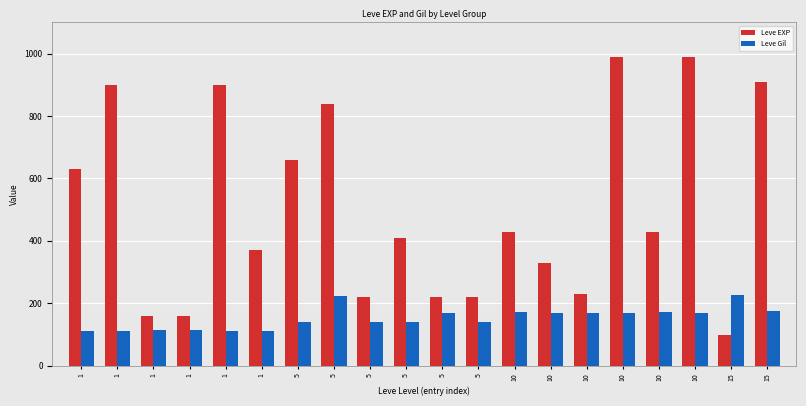

What is the average value of the Leve EXP series?

505